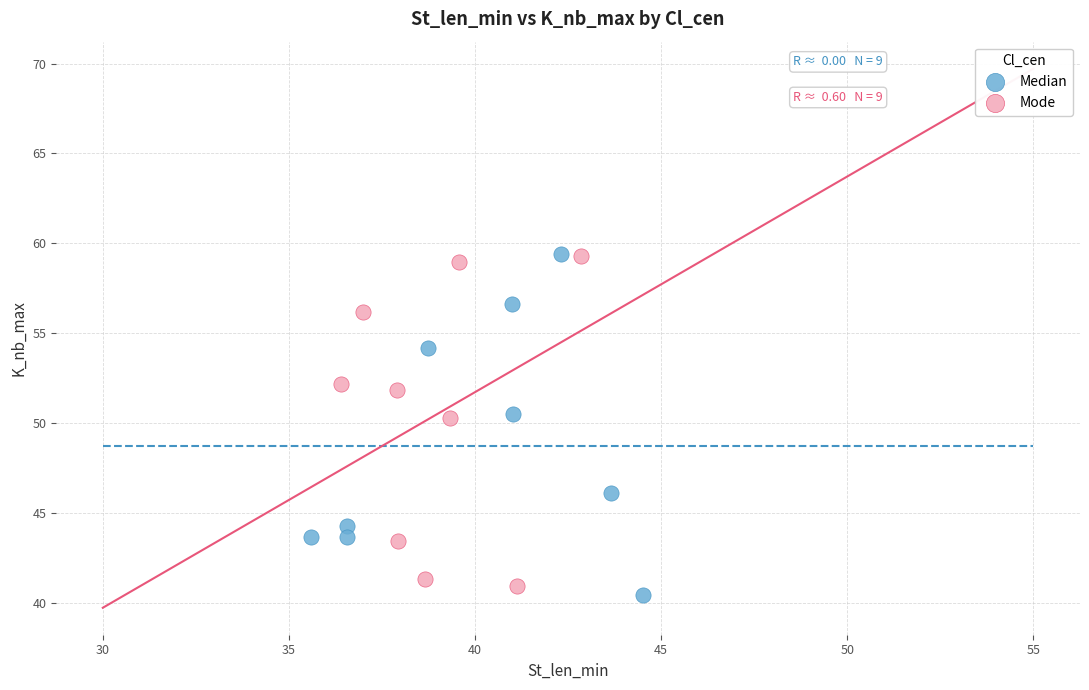

What are all the series names shown in the legend?

Median, Mode